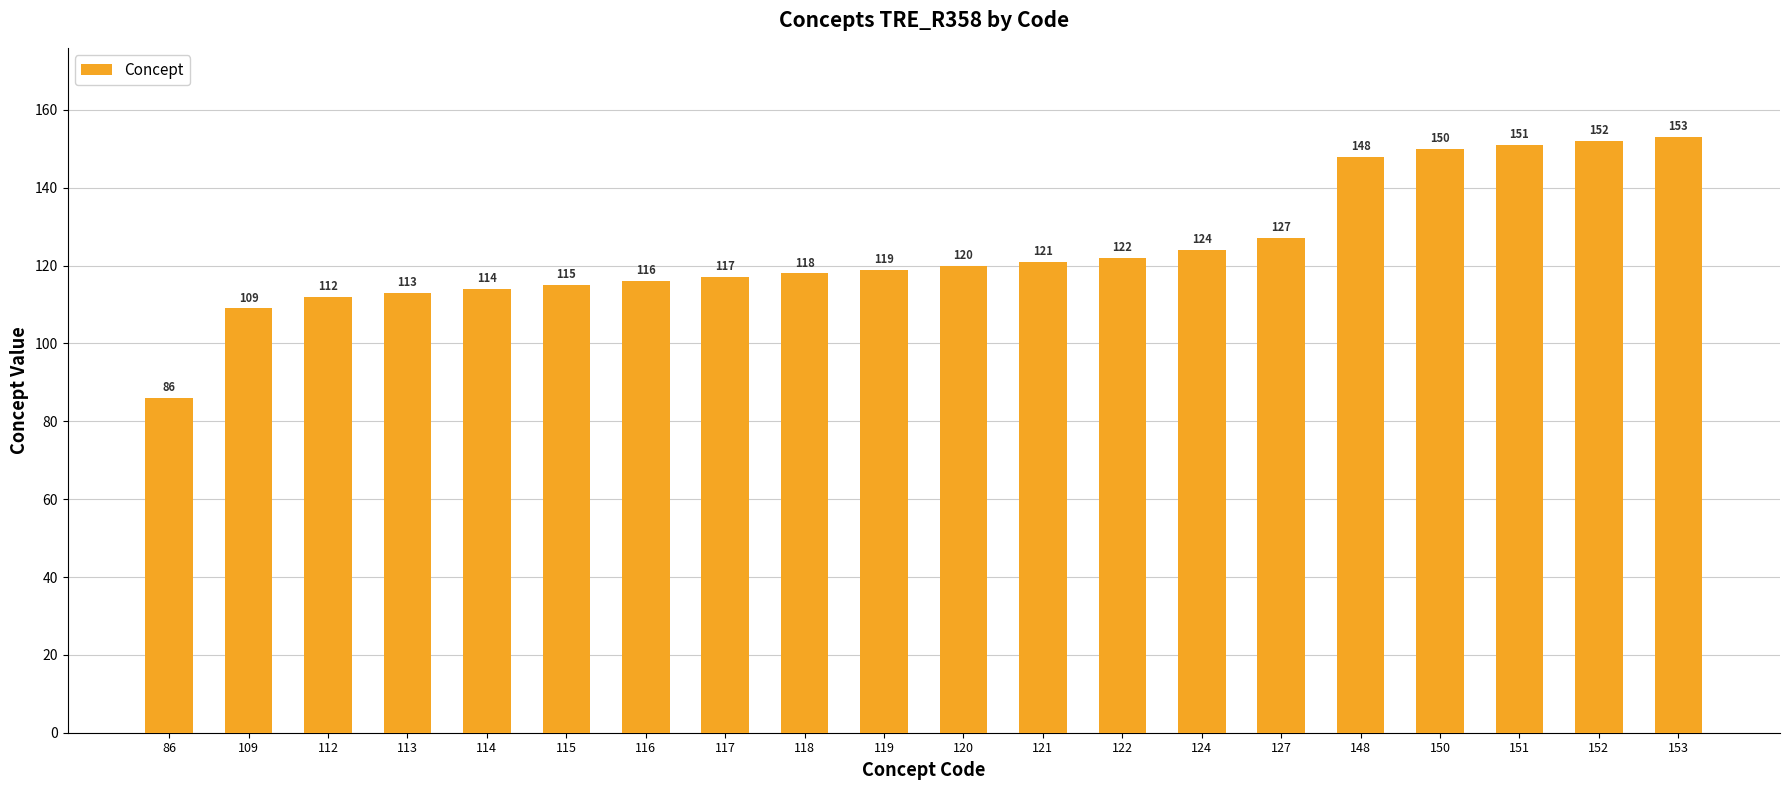

Are the bars horizontal?

No